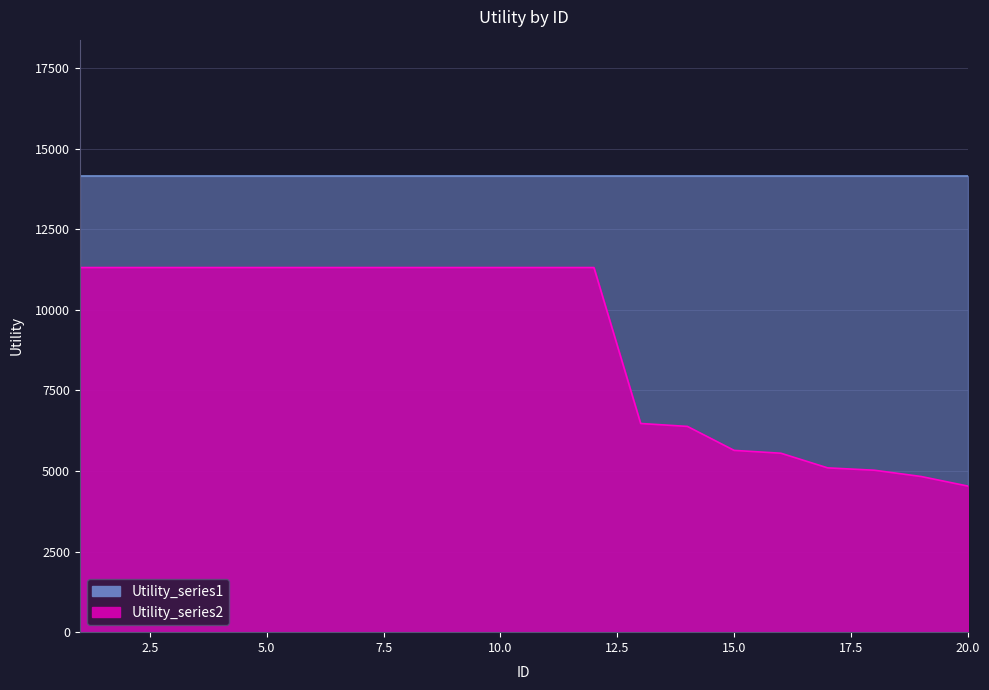

At which label does the data first exceed 11313?

1